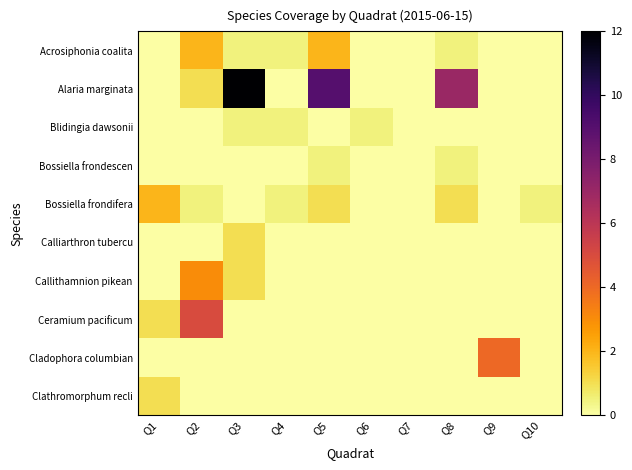

What is the maximum value shown in the chart?

12.0